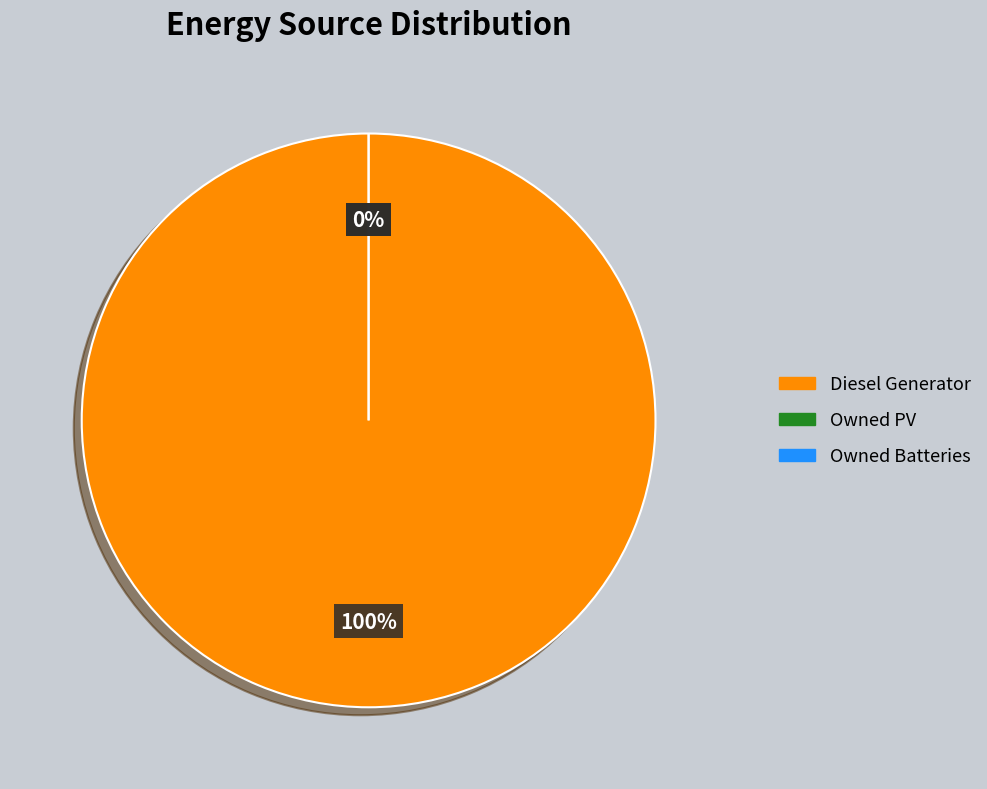

How many segments does this pie chart have?

3